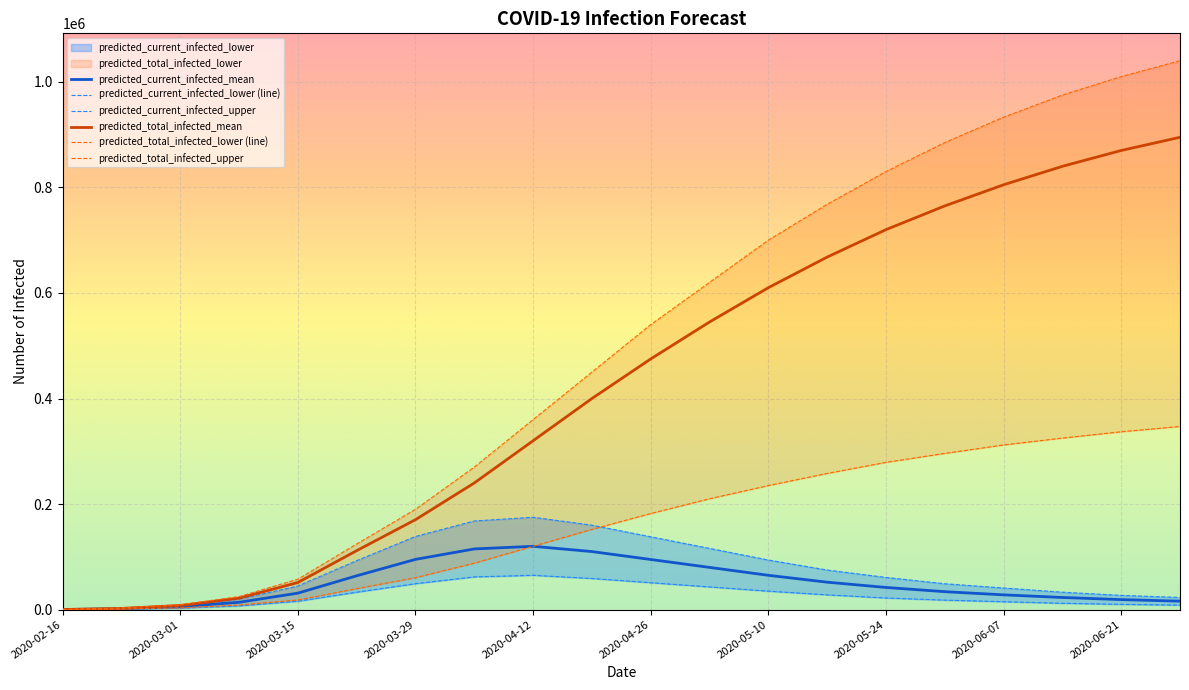

True or false: predicted_total_infected_upper has more than 1 interior local peaks.

False